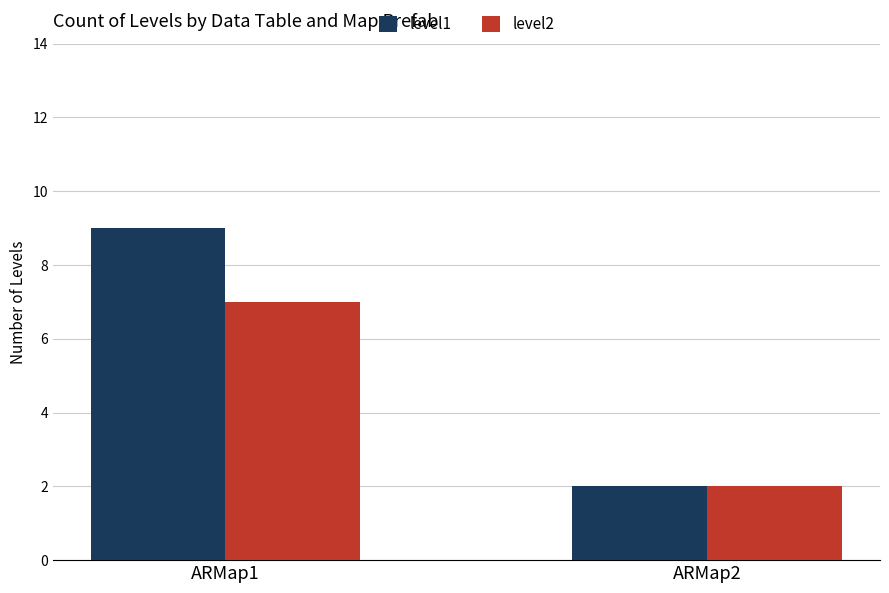

Is the value of level1 at ARMap1 greater than the value of level2 at ARMap1?

Yes